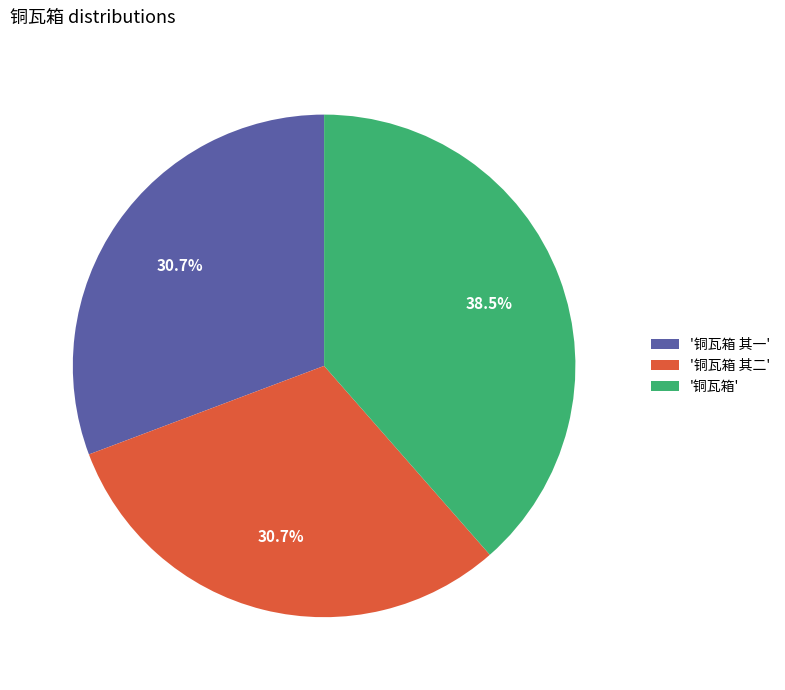

Does any single category account for the majority?

No